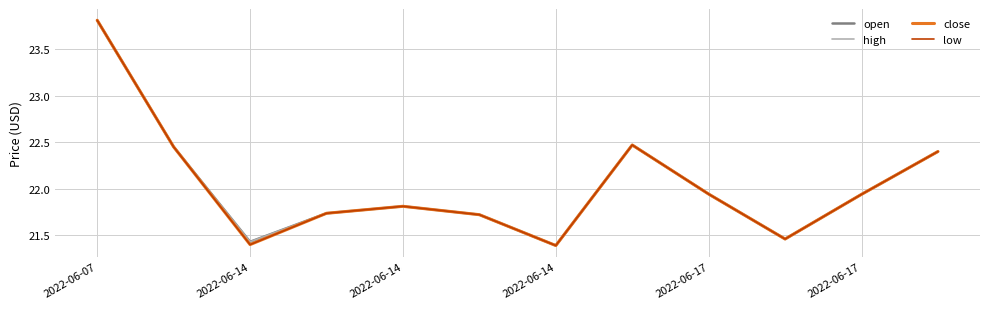

Does the chart have visible grid lines?

Yes